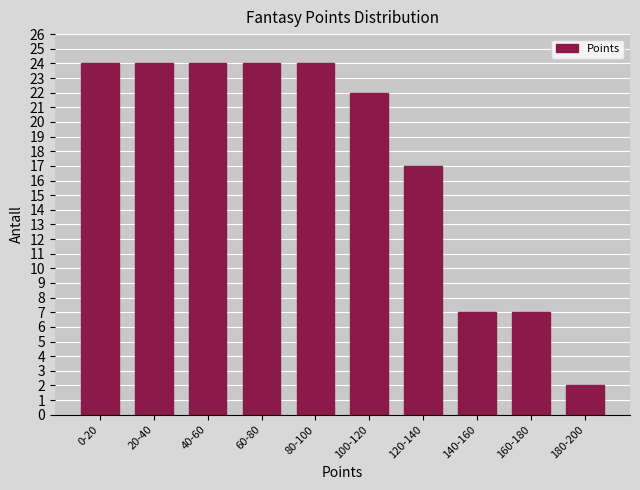

Reading right to left, list all the values displayed in this chart.

180-200=2	160-180=7	140-160=7	120-140=17	100-120=22	80-100=24	60-80=24	40-60=24	20-40=24	0-20=24